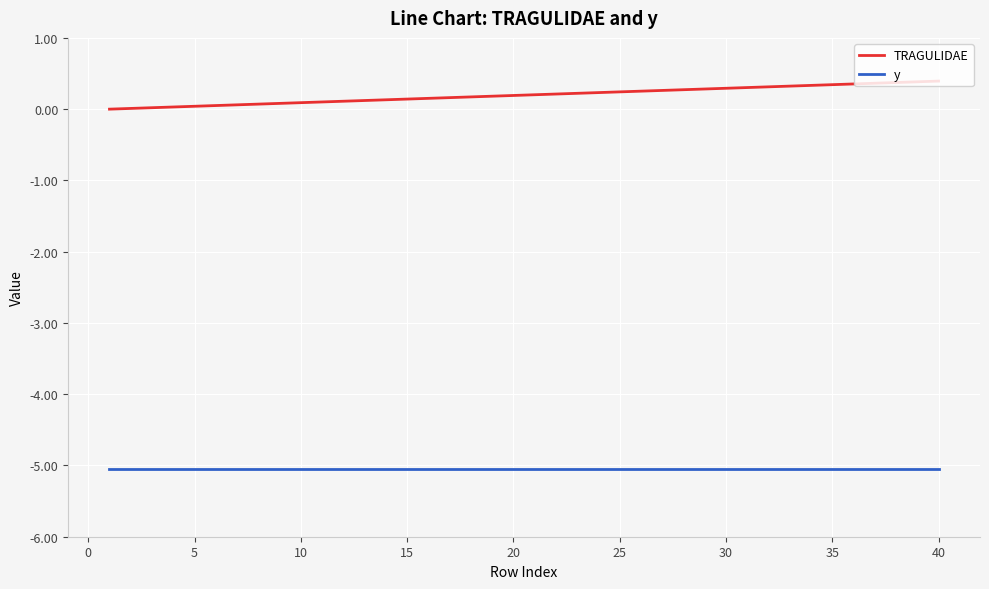

What is the maximum value for y?

-5.1